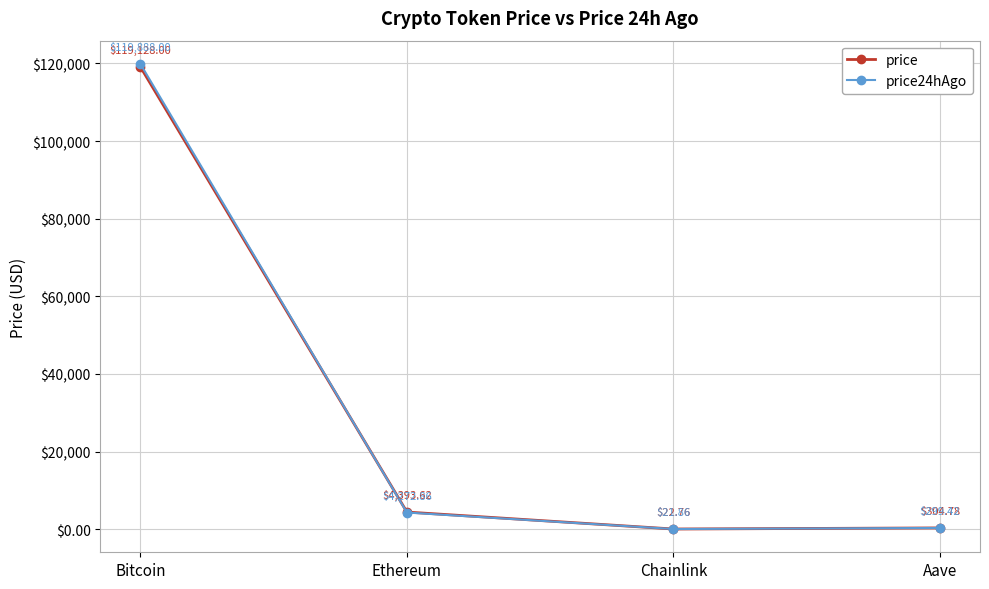

At which category does price24hAgo reach its first local valley?

Chainlink